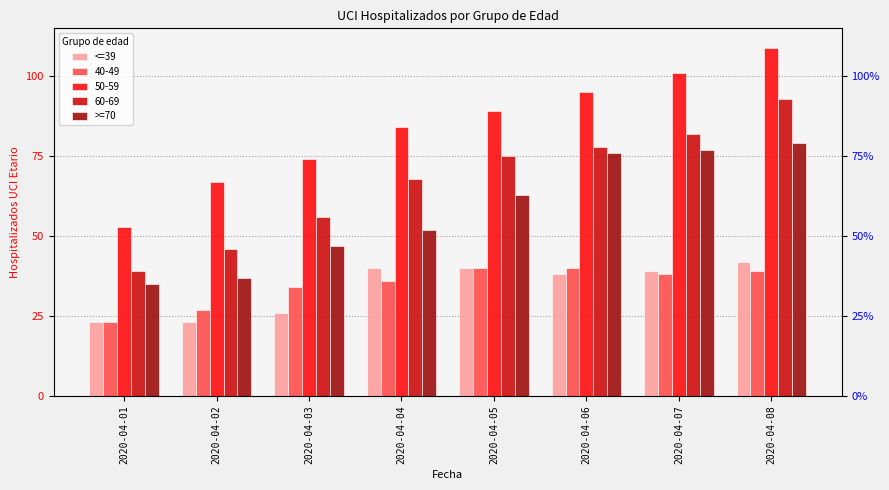

Between 2020-04-02 and 2020-04-05, which is larger?

2020-04-05